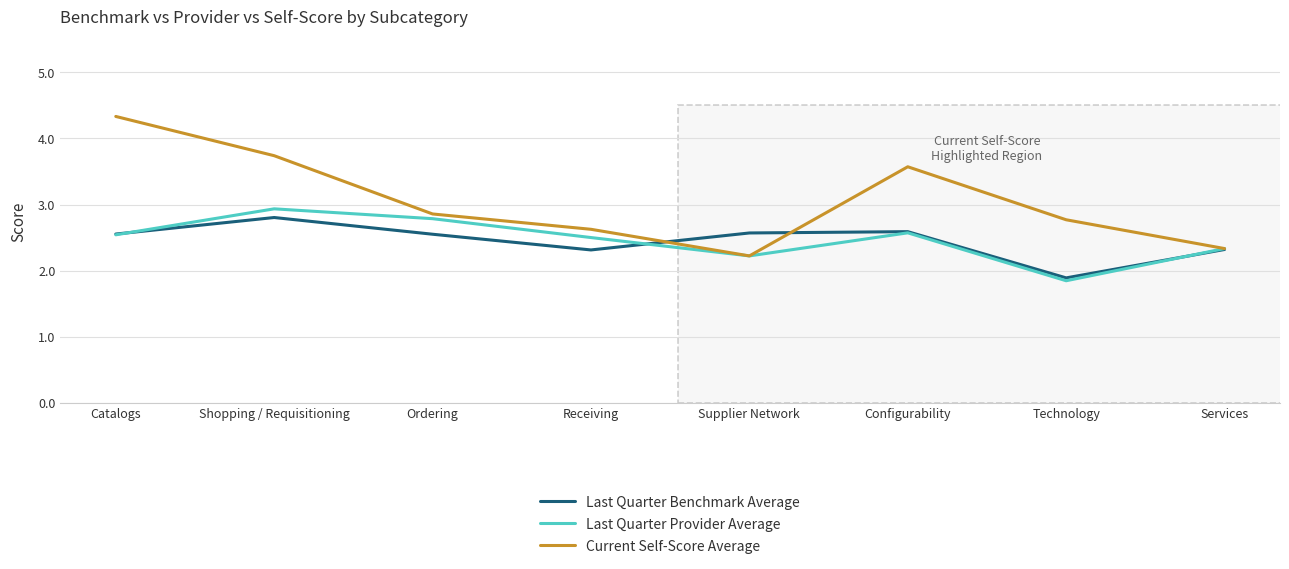

Is it true that Current Self-Score Average equals 2.2 at Supplier Network?

True